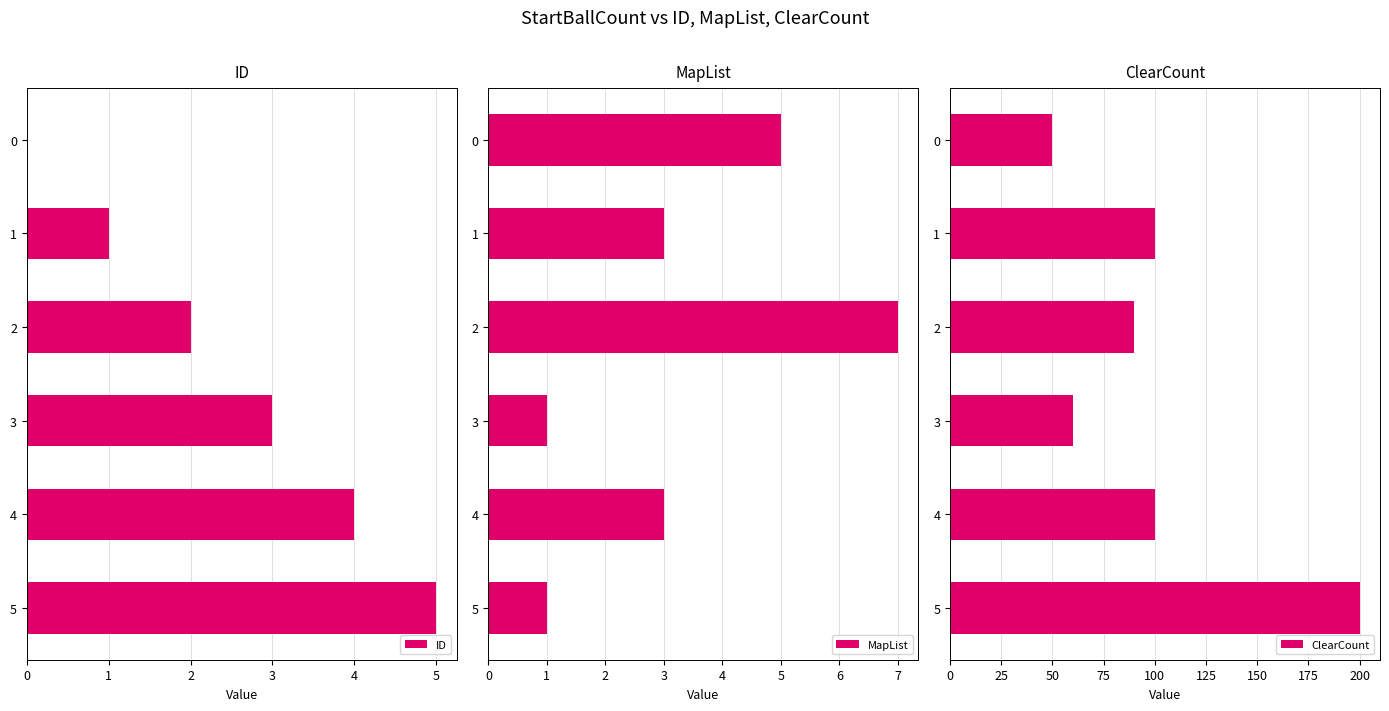

How many categories are shown in the chart?

6